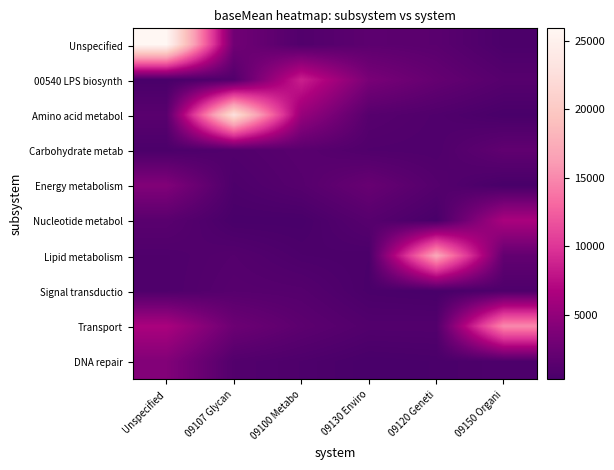

Reading left to right, what are all the values shown in this chart?

row_0: 25901.6	2973.9	971.6	1641.6	1477.5	527.2
row_1: 366.1	993.6	8651.9	3481.2	2138.5	1238.8
row_2: 1419.2	22766.1	5313.0	1278.4	854.7	346.3
row_3: 527.2	955.3	1420.1	873.4	798.8	1899.9
row_4: 3988.6	663.0	1236.1	2334.5	1144.7	296.5
row_5: 1425.6	341.4	323.7	1269.0	353.3	6519.5
row_6: 780.5	1109.8	604.3	505.0	17080.6	2016.1
row_7: 772.6	1273.9	1151.1	440.0	302.6	714.9
row_8: 6519.5	2650.4	1645.7	972.5	994.5	15020.5
row_9: 4021.0	1002.2	685.1	304.7	408.4	689.8